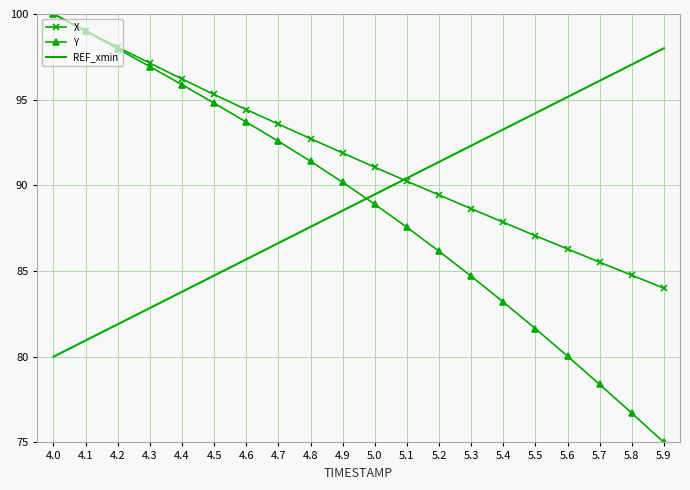

Which series has the largest range (max minus min)?

Y